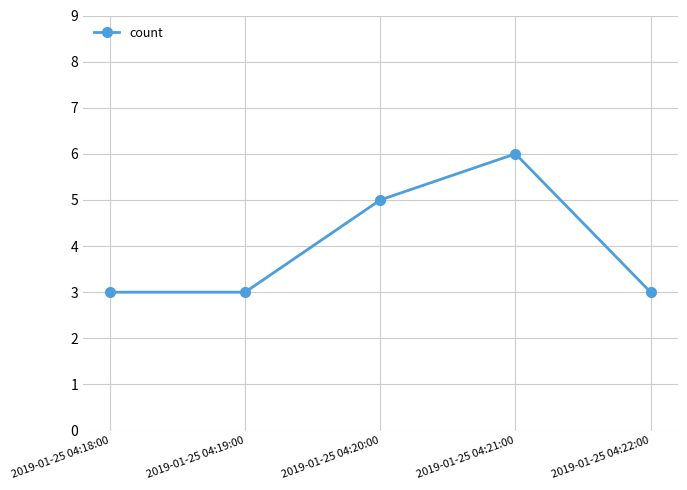

What is the change in value from 2019-01-25 04:21:00 to 2019-01-25 04:22:00?

-3